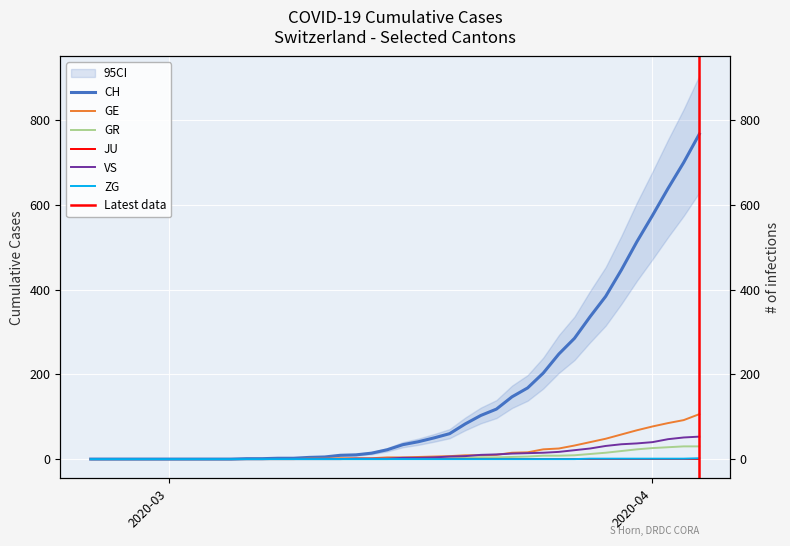

How many data points does each series have?

40